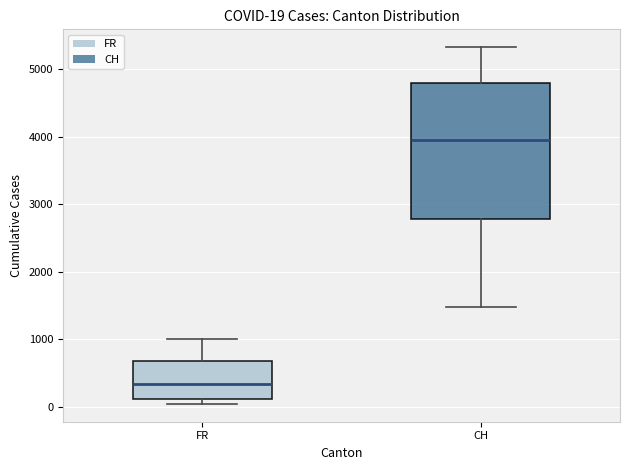

Comparing the boxes themselves (not the whiskers), which one is the tallest?

CH